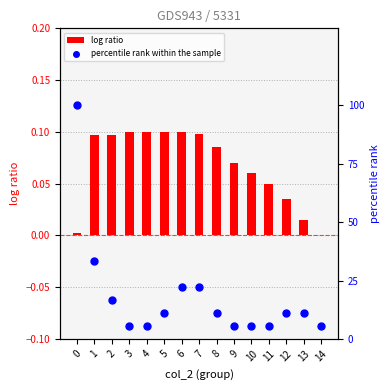

What is the total value across all series at 10?

5.6